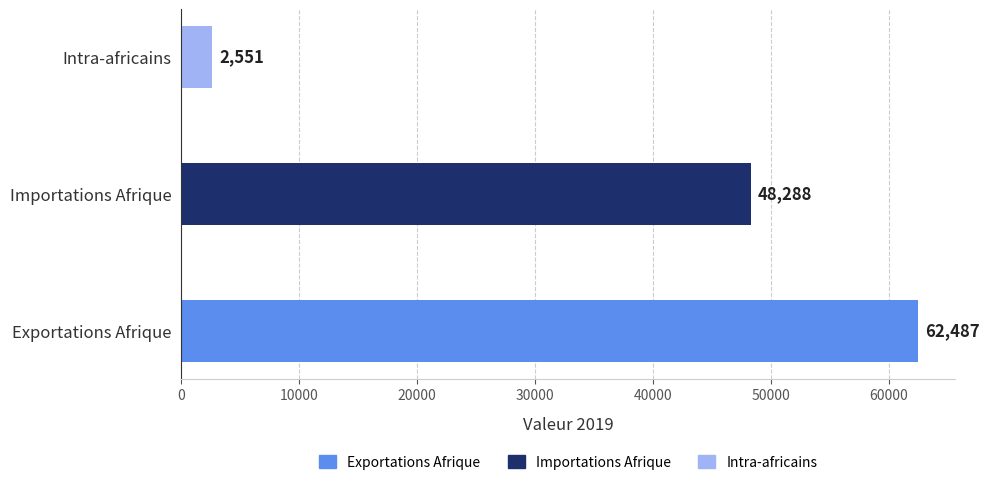

Is it true that the value at Intra-africains is 2551?

True